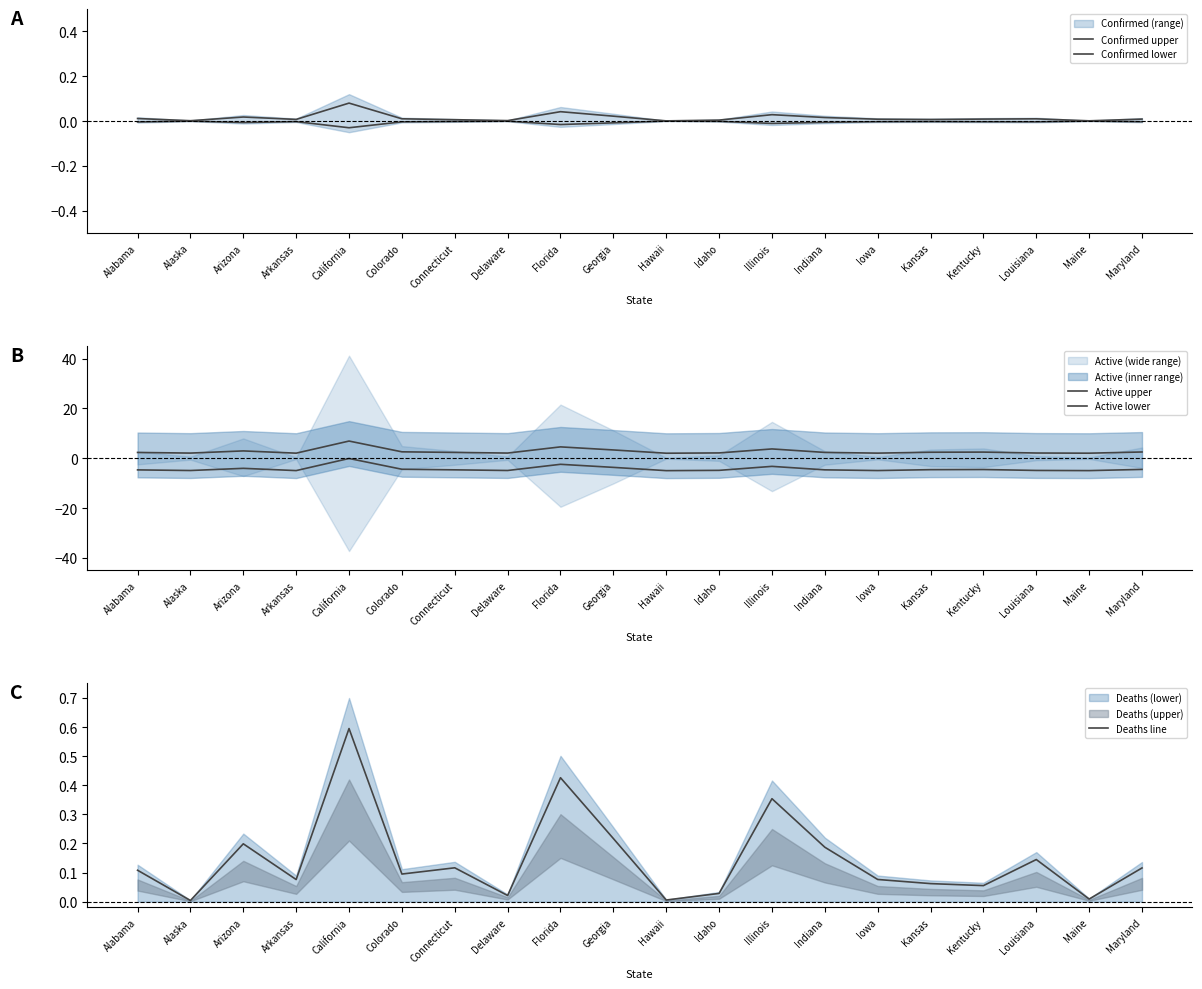

At which category does Active lower reach its first local peak?

Arizona